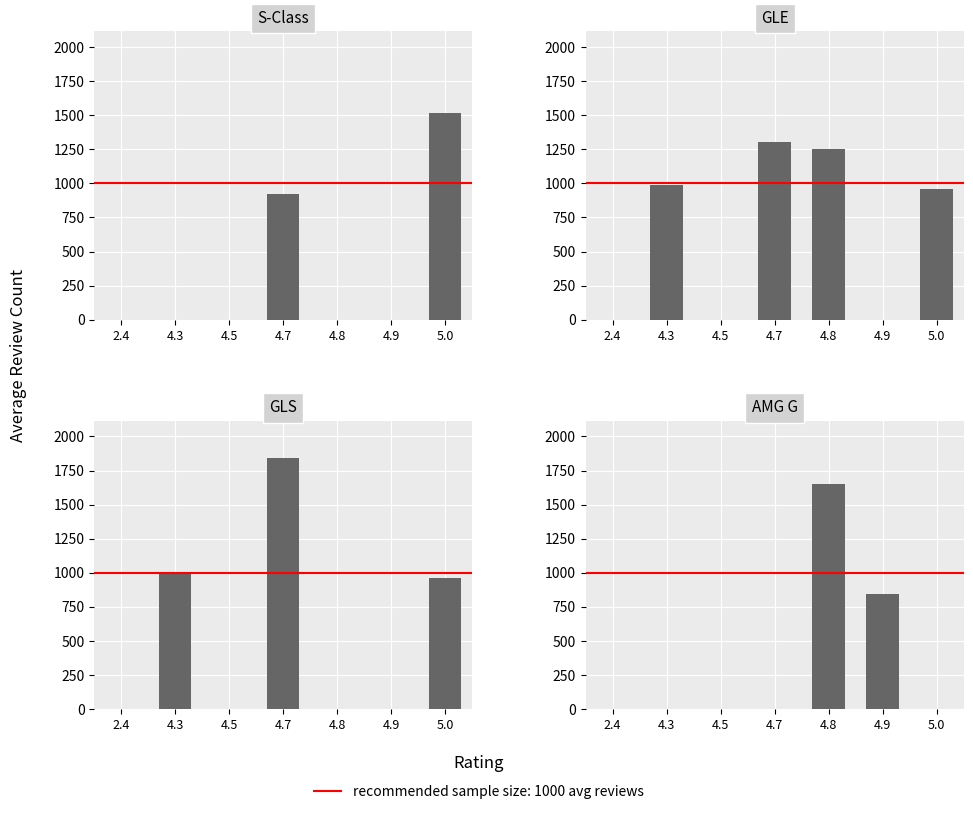

True or false: S-Class has a value of 969.0 at 5.0.

False